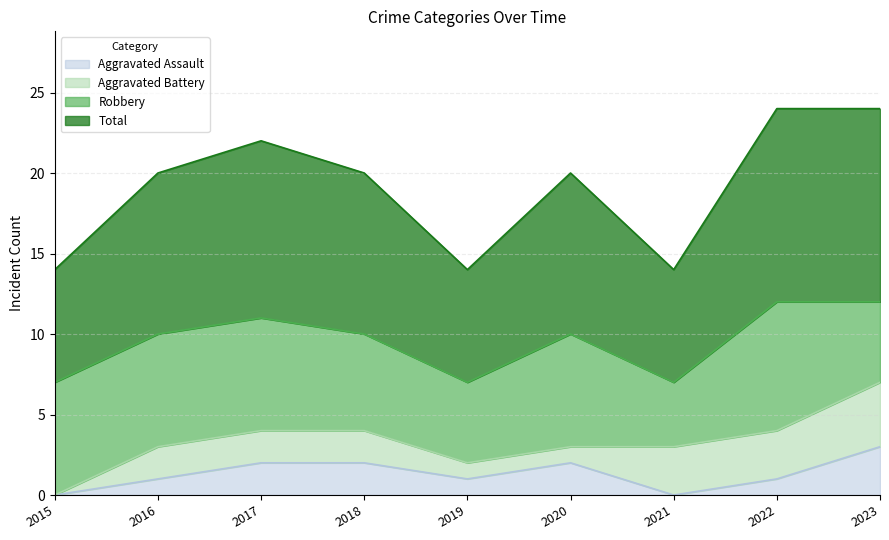

How many data points in Total are less than 10?

3